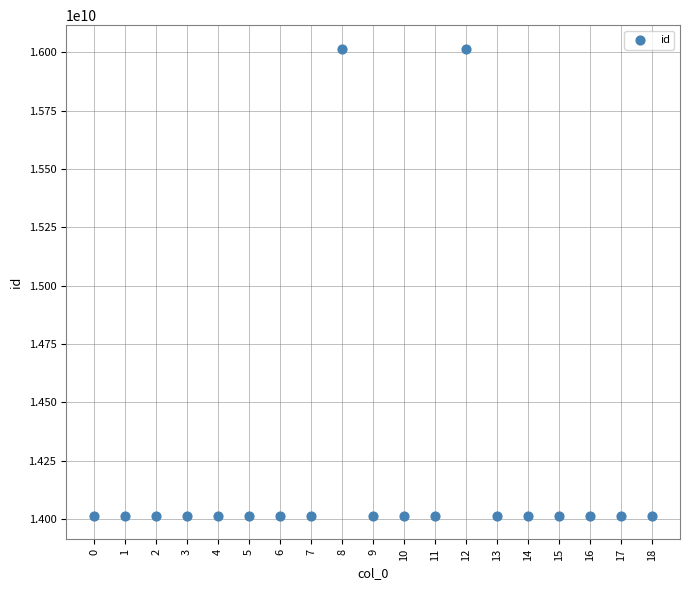

What is the range of Y values (max minus min)?

2002264026